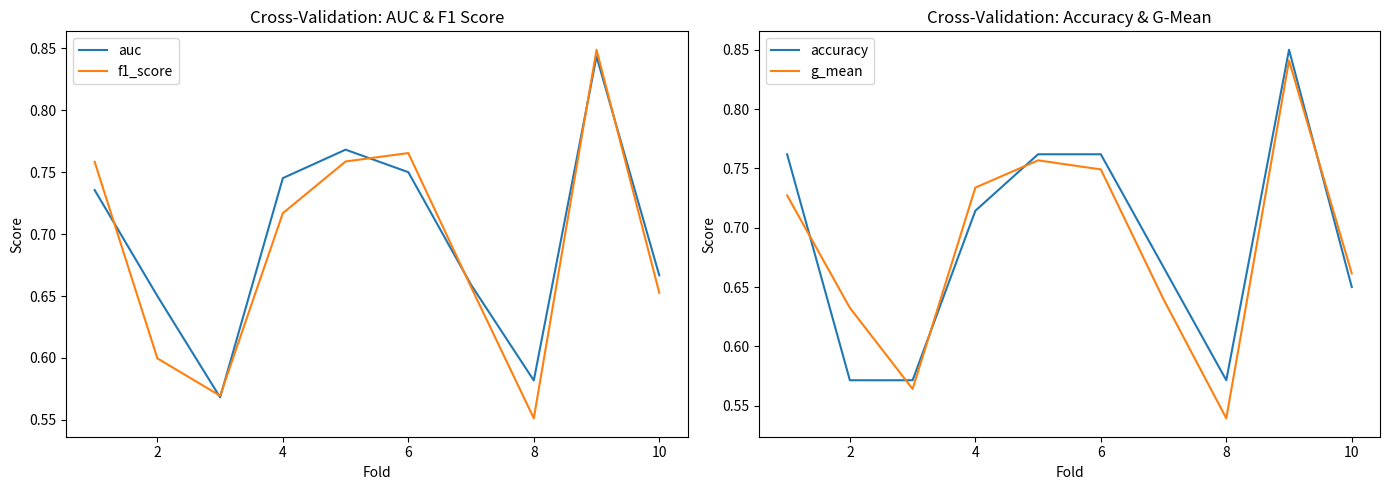

True or false: auc has a value of 0.9 at 2.

False